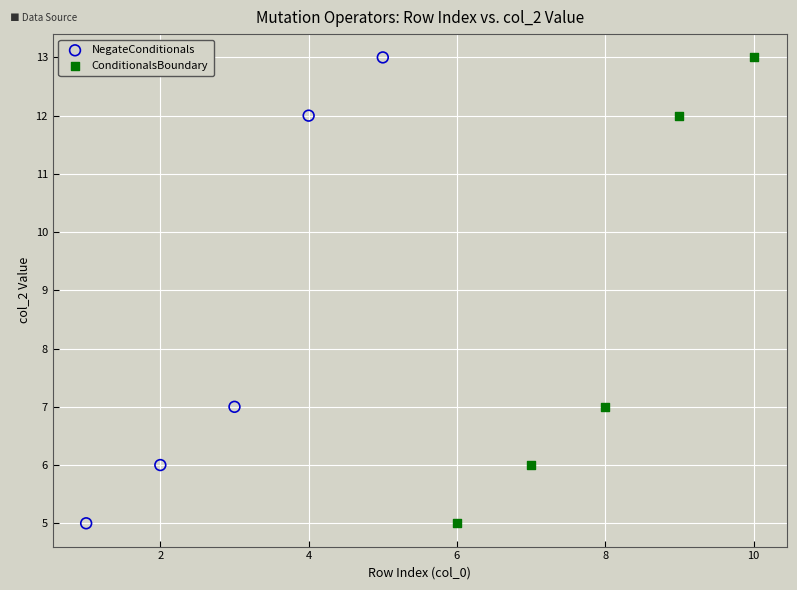

What are all the series names shown in the legend?

NegateConditionals, ConditionalsBoundary